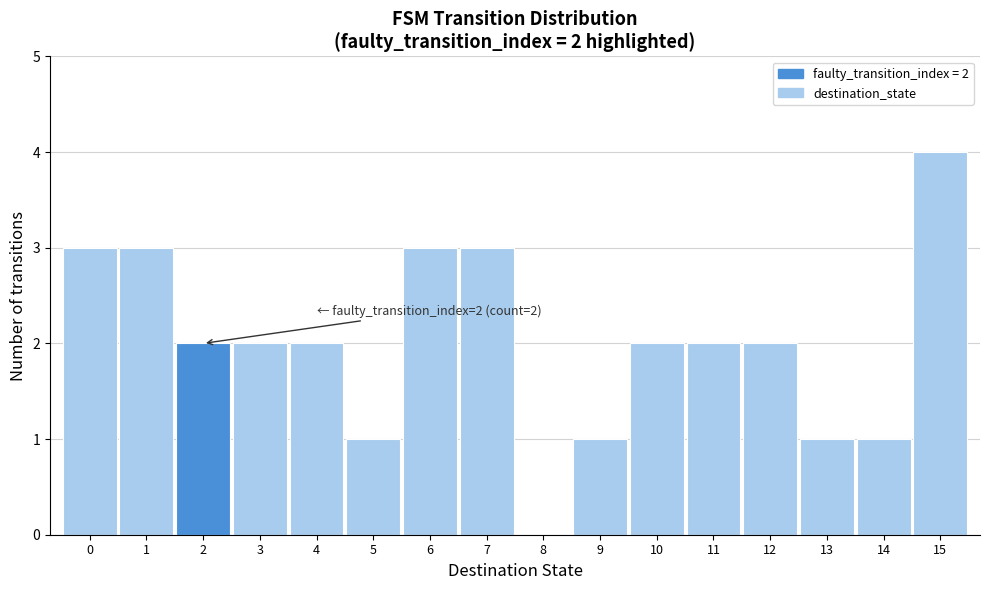

Over which range of the x-axis is the bar tallest?

14.5 to 15.5